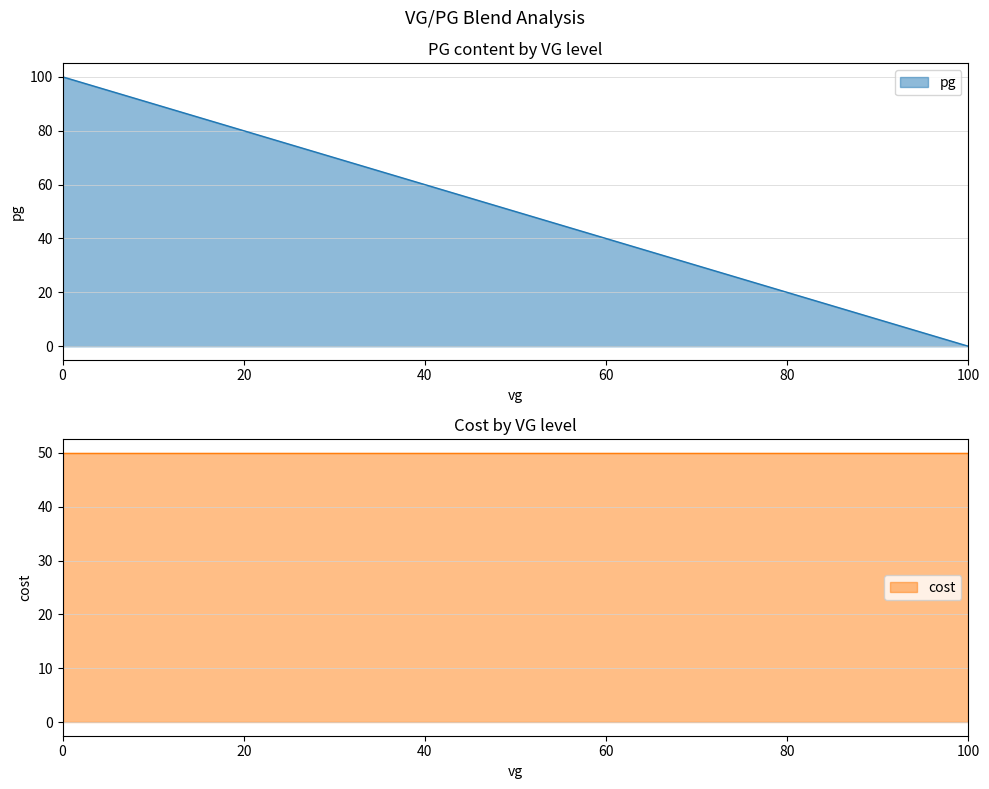

How many positive values are there?

6